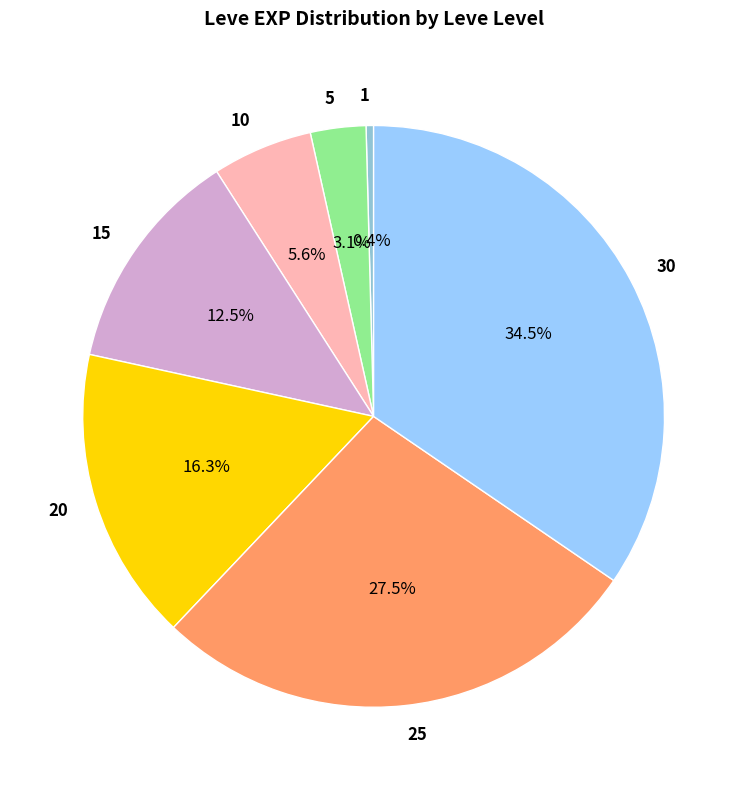

How many segments does this pie chart have?

7